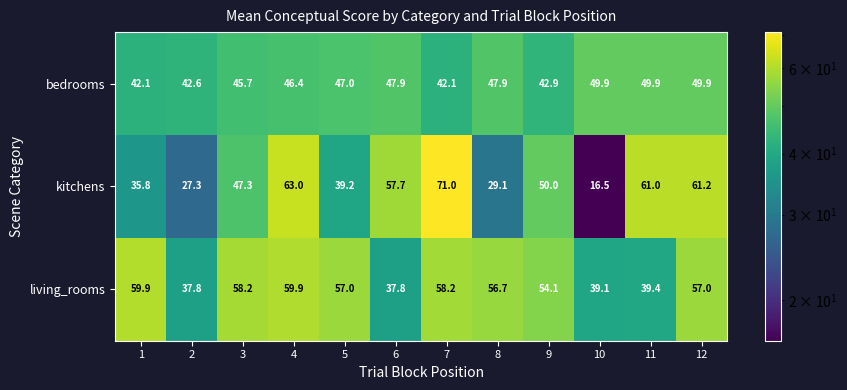

What is the spread (max minus min) of values at 2?

15.3